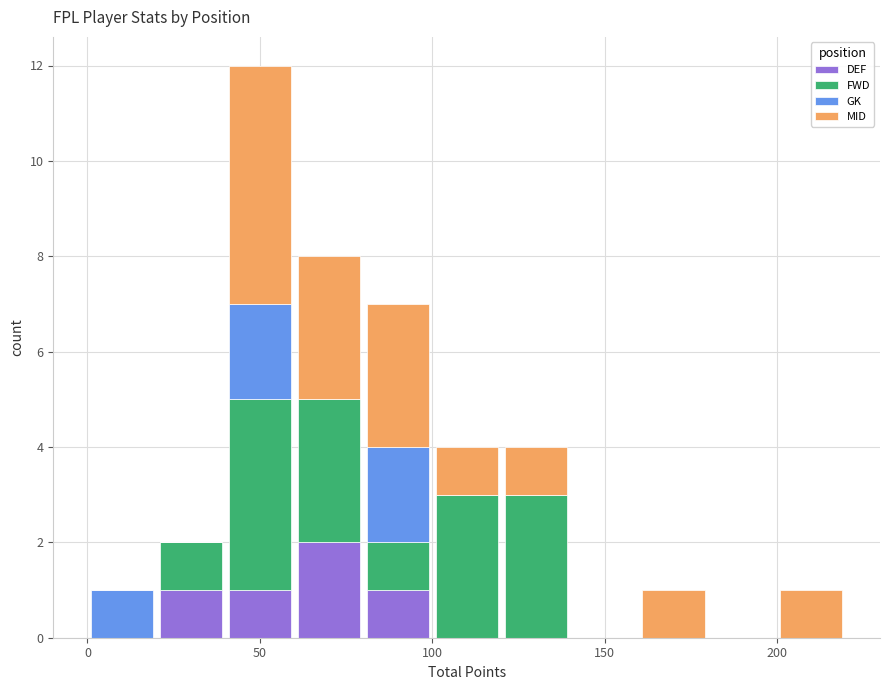

What is the total value across all series at 50?

12